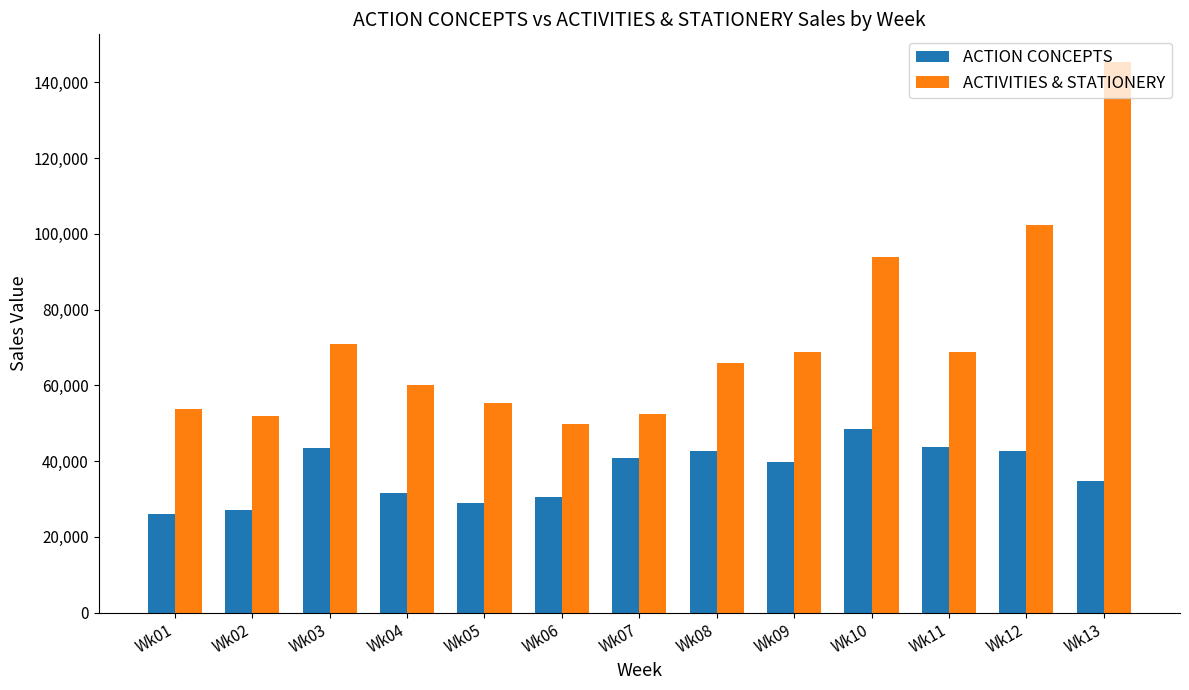

True or false: ACTION CONCEPTS has a value of 41311 at Wk04.

False